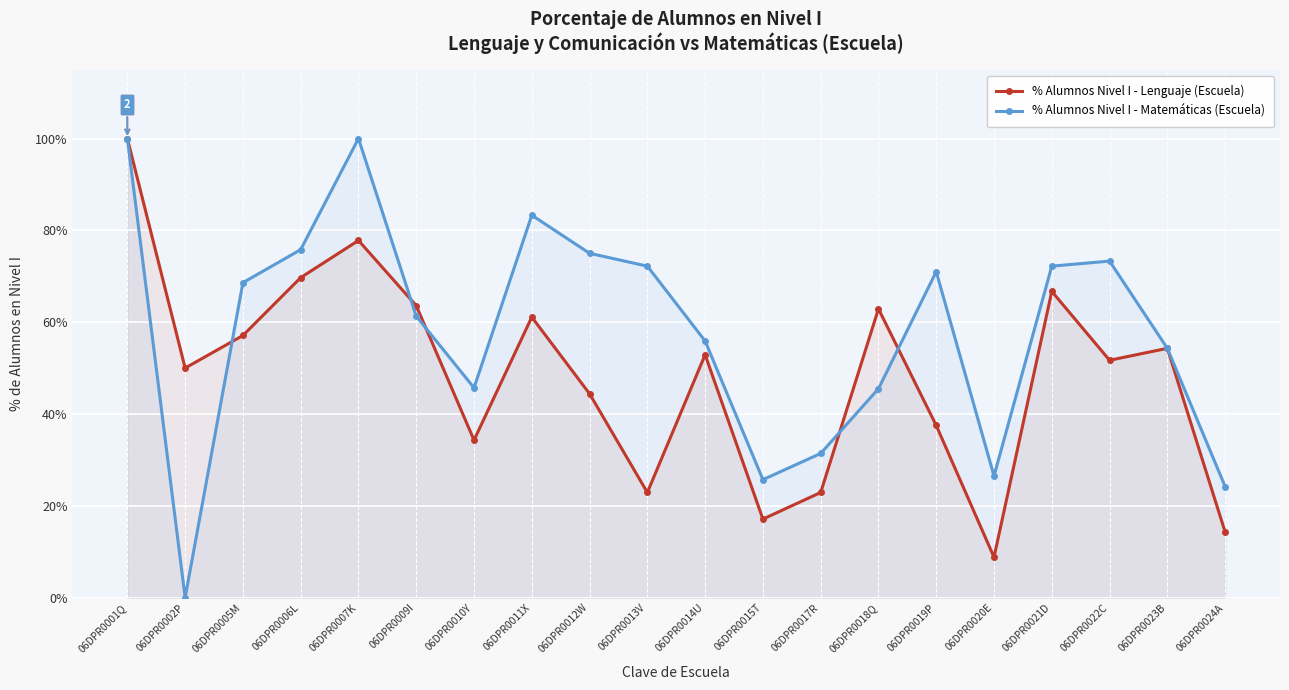

True or false: % Alumnos Nivel I - Lenguaje (Escuela) has a value of 74.2 at 06DPR0012W.

False